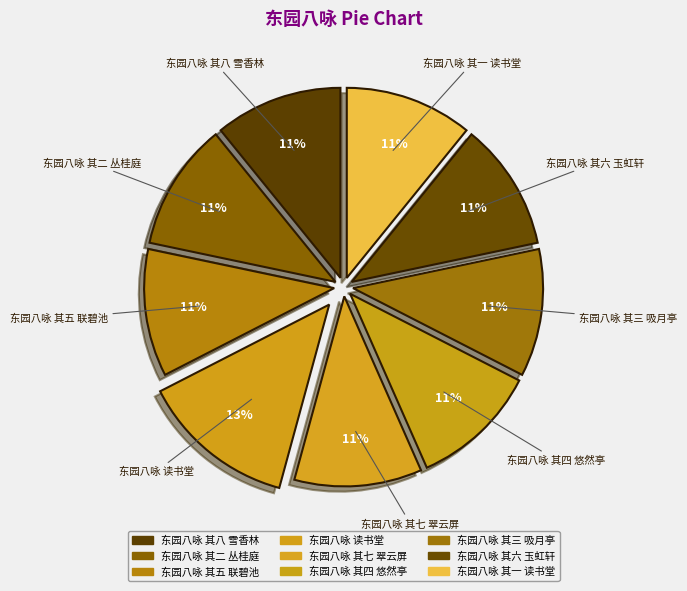

Is it true that 东园八咏 其五 联碧池 is 11% of the pie?

True